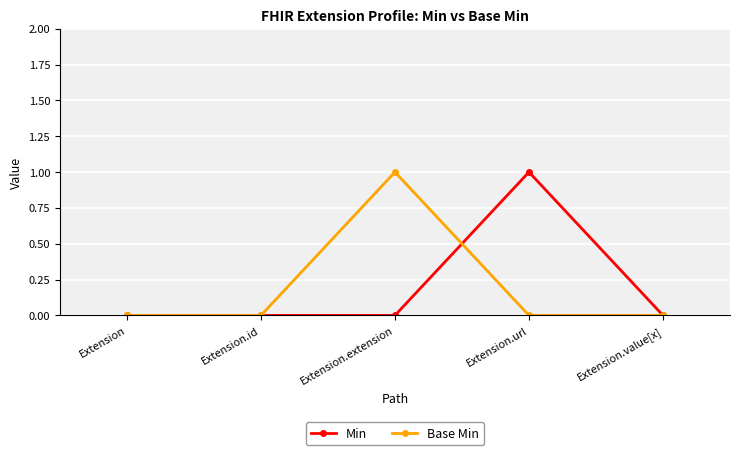

How many categories are shown in the chart?

5